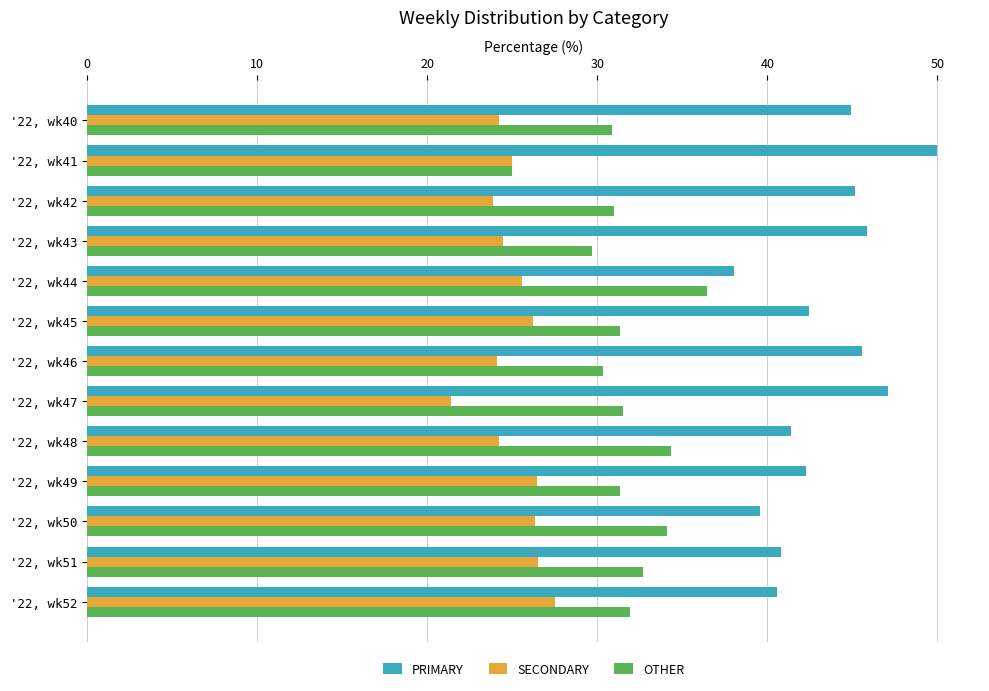

The value of OTHER at '22, wk48 is 59.6. True or false?

False